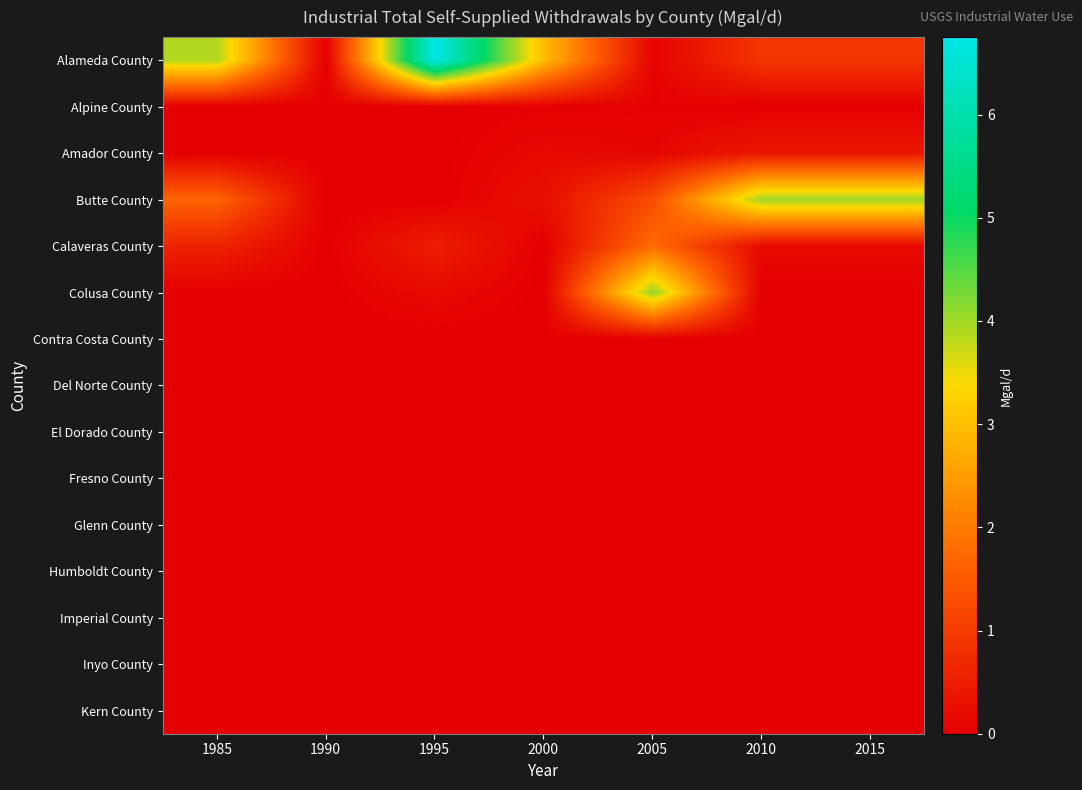

Reading right to left, transcribe all the data shown in this chart.

Alameda County: 2015=0.9	2010=0.9	2005=0.1	2000=3.0	1995=6.8	1990=0.0	1985=3.9
Alpine County: 2015=0.0	2010=0.0	2005=0.0	2000=0.0	1995=0.0	1990=0.0	1985=0.0
Amador County: 2015=0.4	2010=0.4	2005=0.1	2000=0.1	1995=0.0	1990=0.0	1985=0.0
Butte County: 2015=4.0	2010=4.0	2005=1.3	2000=0.3	1995=0.0	1990=0.0	1985=1.6
Calaveras County: 2015=0.2	2010=0.2	2005=1.8	2000=0.0	1995=0.5	1990=0.0	1985=0.6
Colusa County: 2015=0.0	2010=0.0	2005=4.1	2000=0.0	1995=0.2	1990=0.0	1985=0.0
Contra Costa County: 2015=0.0	2010=0.0	2005=0.0	2000=0.0	1995=0.0	1990=0.0	1985=0.0
Del Norte County: 2015=0.0	2010=0.0	2005=0.0	2000=0.0	1995=0.0	1990=0.0	1985=0.0
El Dorado County: 2015=0.0	2010=0.0	2005=0.0	2000=0.0	1995=0.0	1990=0.0	1985=0.0
Fresno County: 2015=0.0	2010=0.0	2005=0.0	2000=0.0	1995=0.0	1990=0.0	1985=0.0
Glenn County: 2015=0.0	2010=0.0	2005=0.0	2000=0.0	1995=0.0	1990=0.0	1985=0.0
Humboldt County: 2015=0.0	2010=0.0	2005=0.0	2000=0.0	1995=0.0	1990=0.0	1985=0.0
Imperial County: 2015=0.0	2010=0.0	2005=0.0	2000=0.0	1995=0.0	1990=0.0	1985=0.0
Inyo County: 2015=0.0	2010=0.0	2005=0.0	2000=0.0	1995=0.0	1990=0.0	1985=0.0
Kern County: 2015=0.0	2010=0.0	2005=0.0	2000=0.0	1995=0.0	1990=0.0	1985=0.0